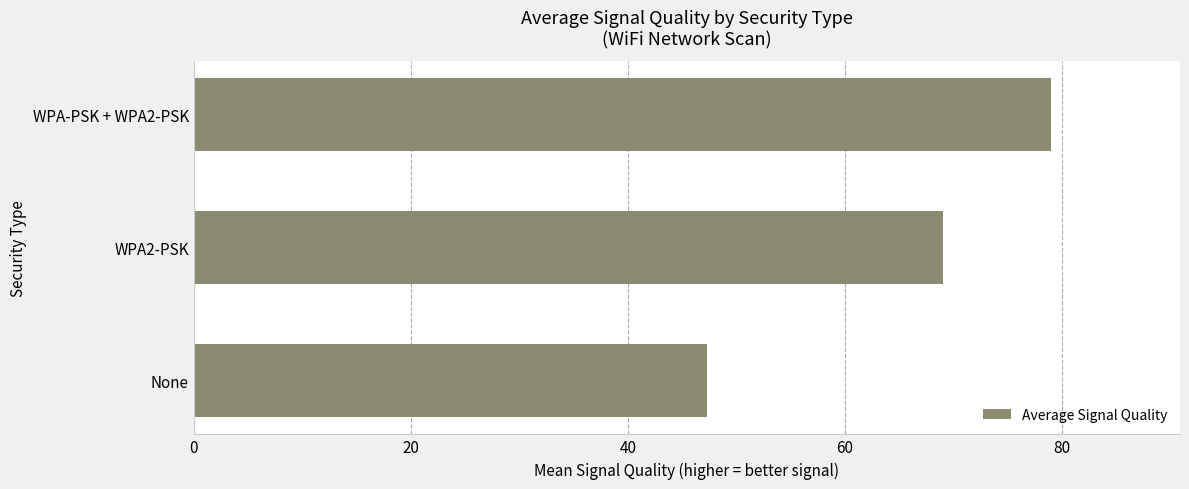

Rank the categories by value from highest to lowest.

WPA-PSK + WPA2-PSK, WPA2-PSK, None